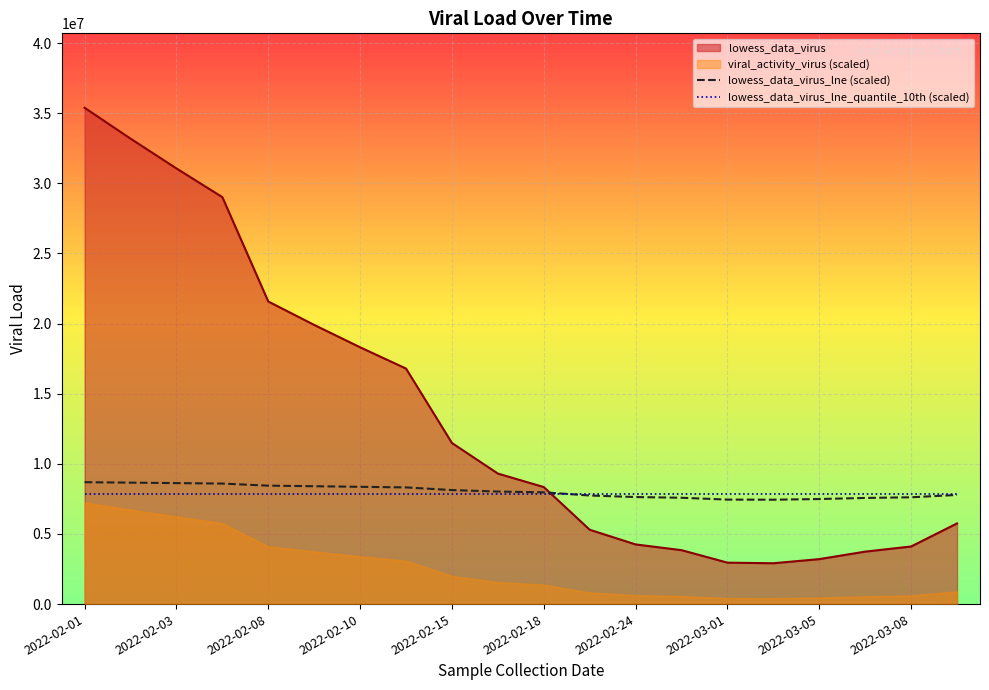

The value of lowess_data_virus_lne (scaled) at 2022-02-08 is 8443468.3. True or false?

True